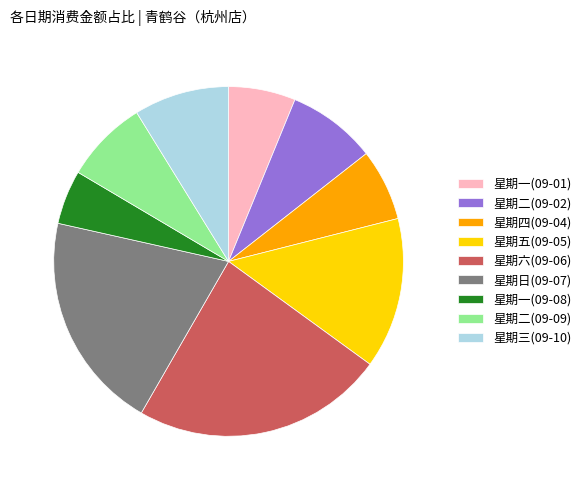

True or false: 星期二(09-02) accounts for 1% of the total.

False